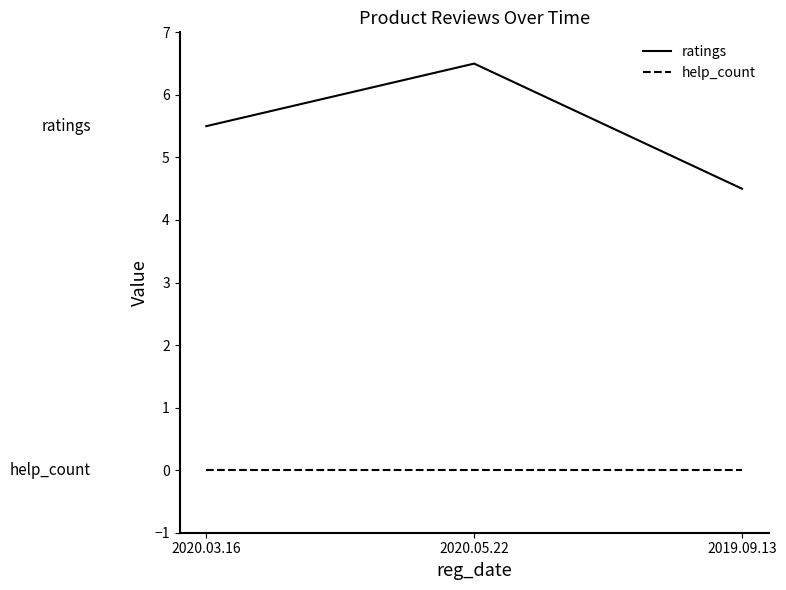

True or false: ratings has a value of 5.5 at 2020.03.16.

True